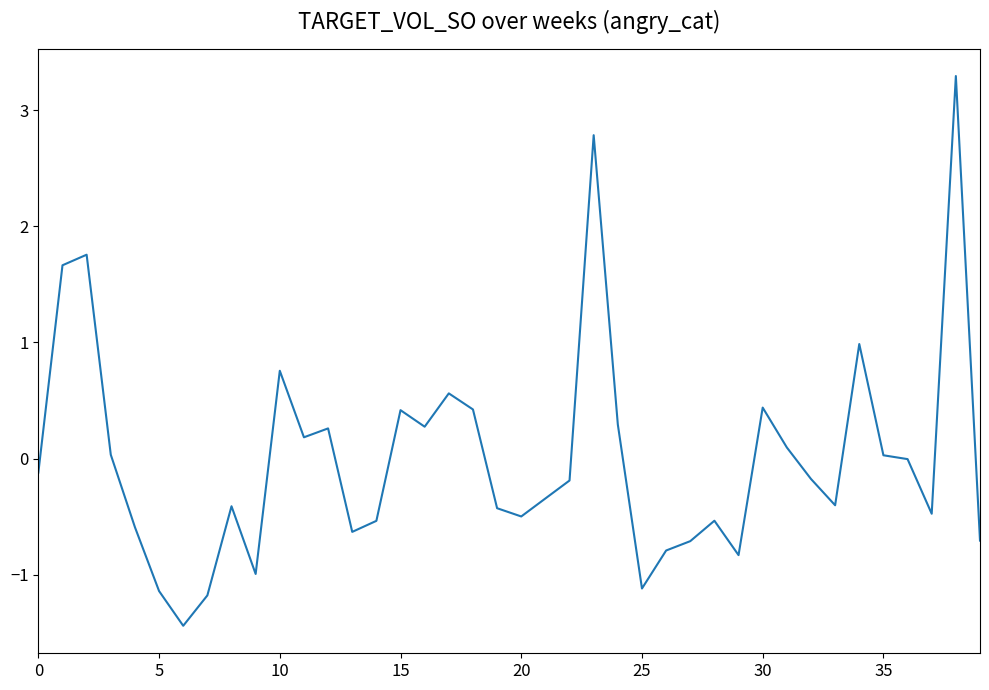

What is the smallest value displayed?

-1.4